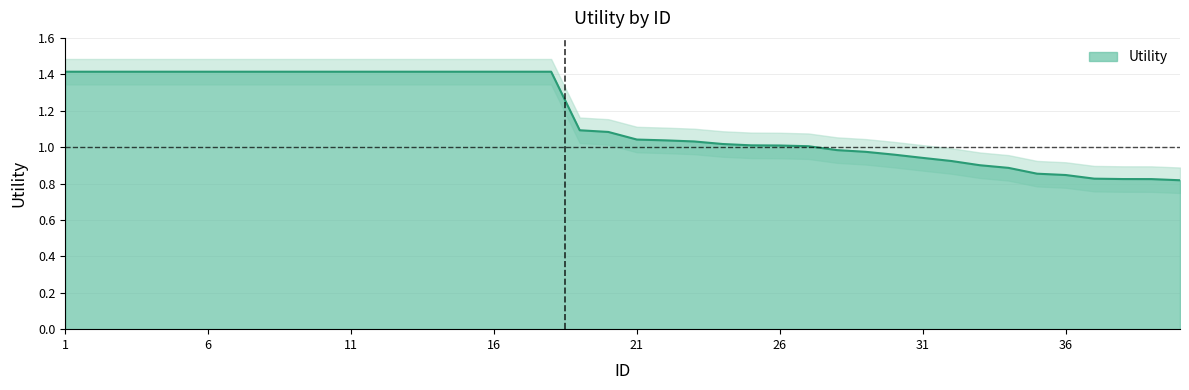

How many data points does each series have?

40